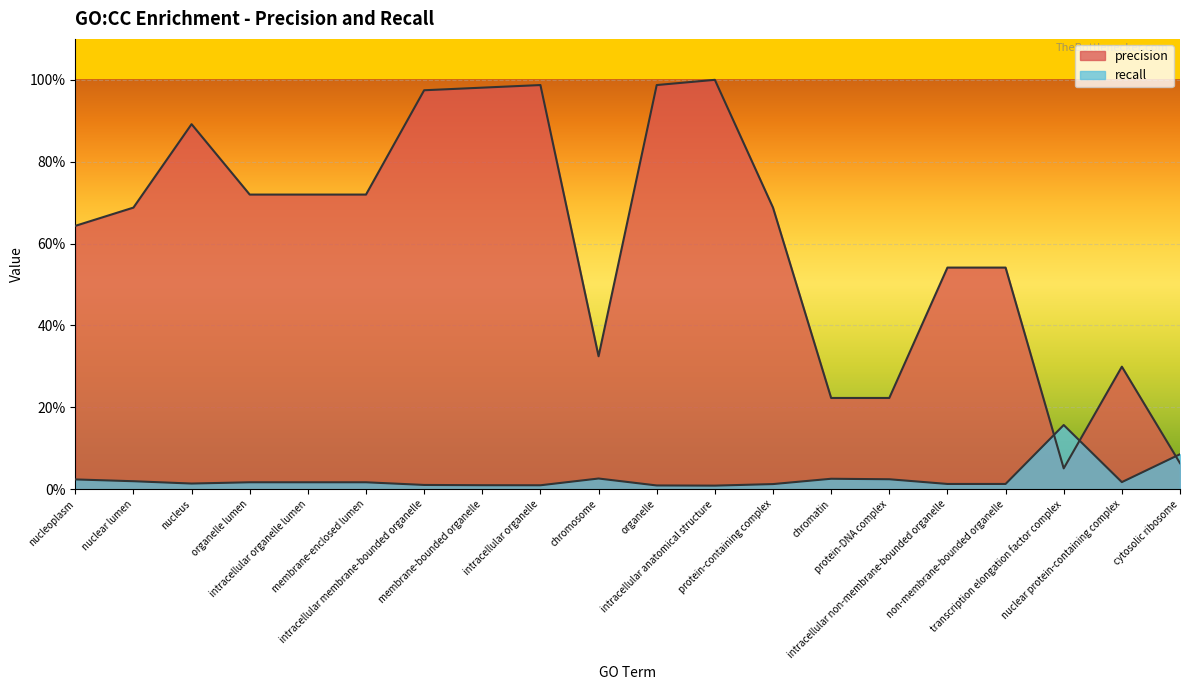

What is the difference between the highest and lowest values at chromosome?

0.3